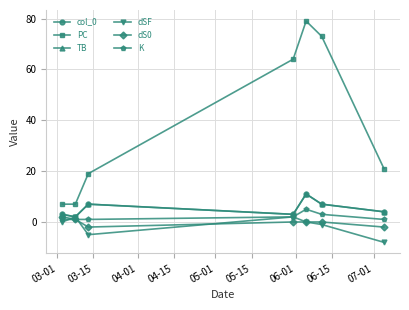

What is the smallest value displayed?

-8